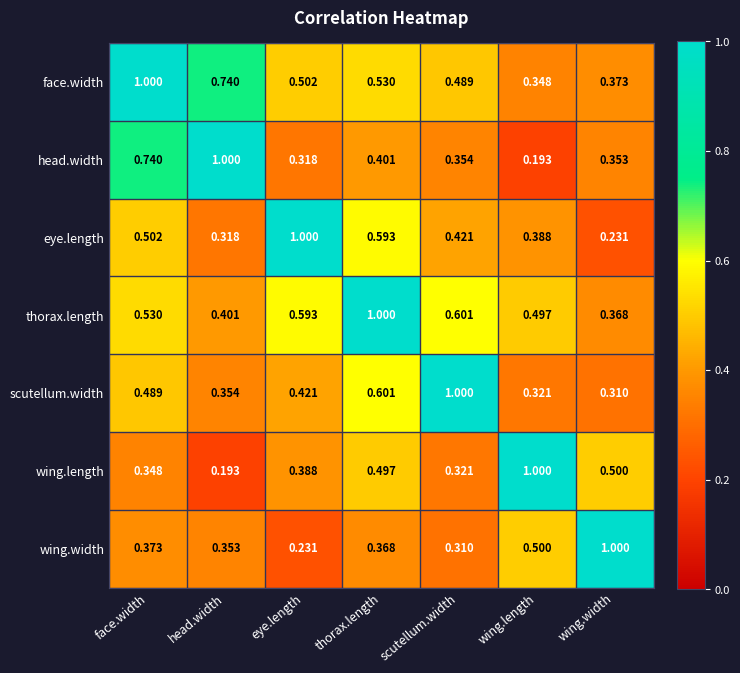

What is the total value across all series at thorax.length?

4.0